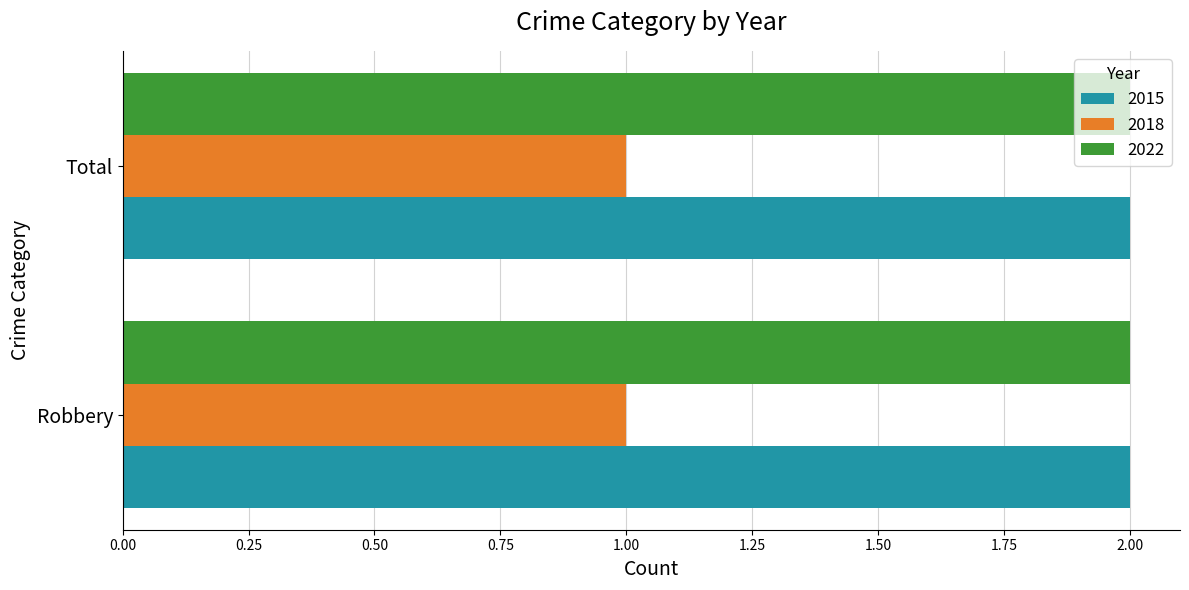

The value of 2022 at Total is 3. True or false?

False